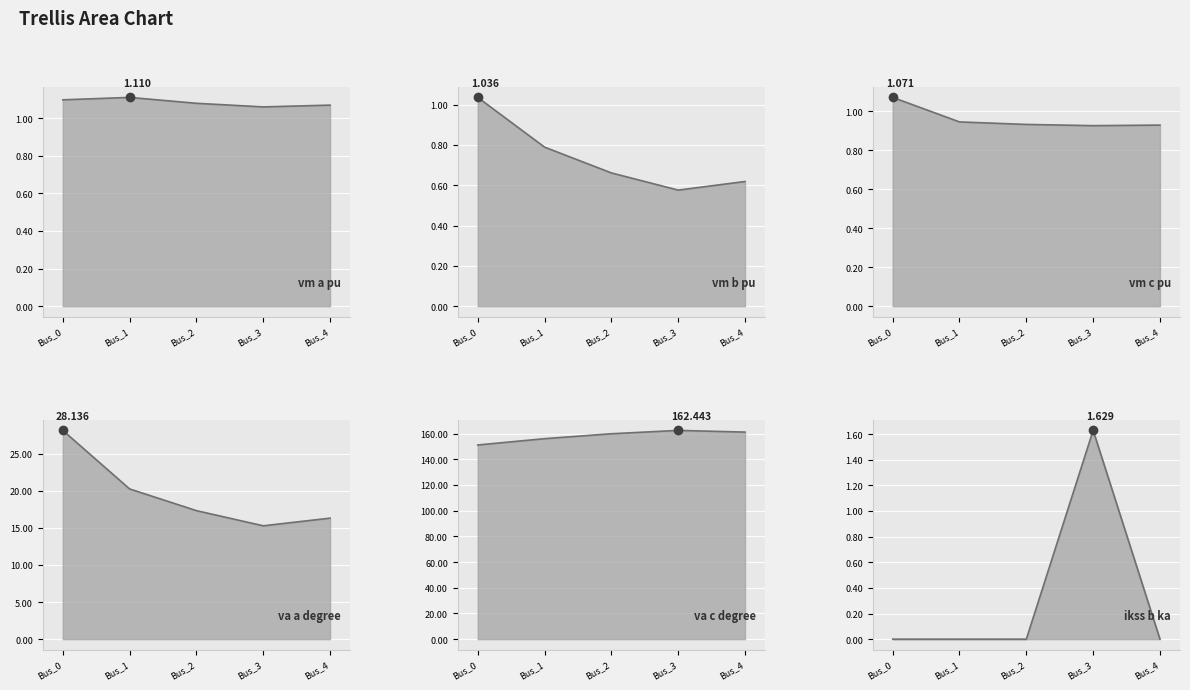

Between Bus_0 and Bus_2, which series saw the biggest shift?

pf_va_a_degree